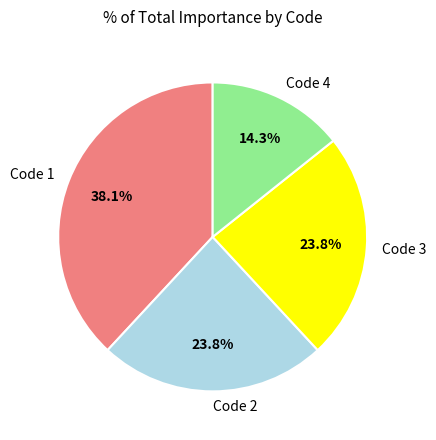

Does Code 4 represent more than half of the total?

No